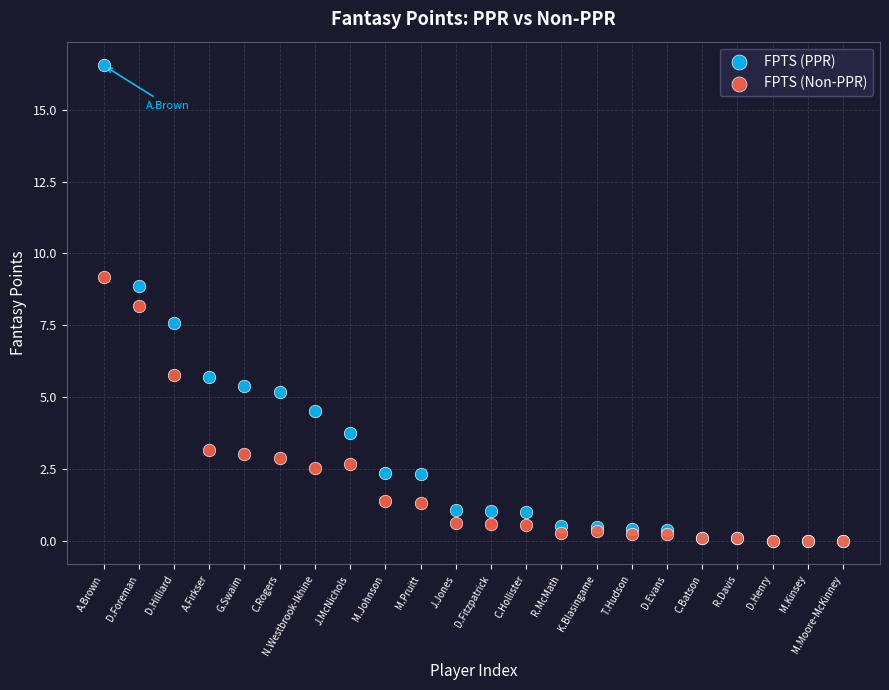

In the FPTS (Non-PPR) series, what Y value is closest to 4?

3.1